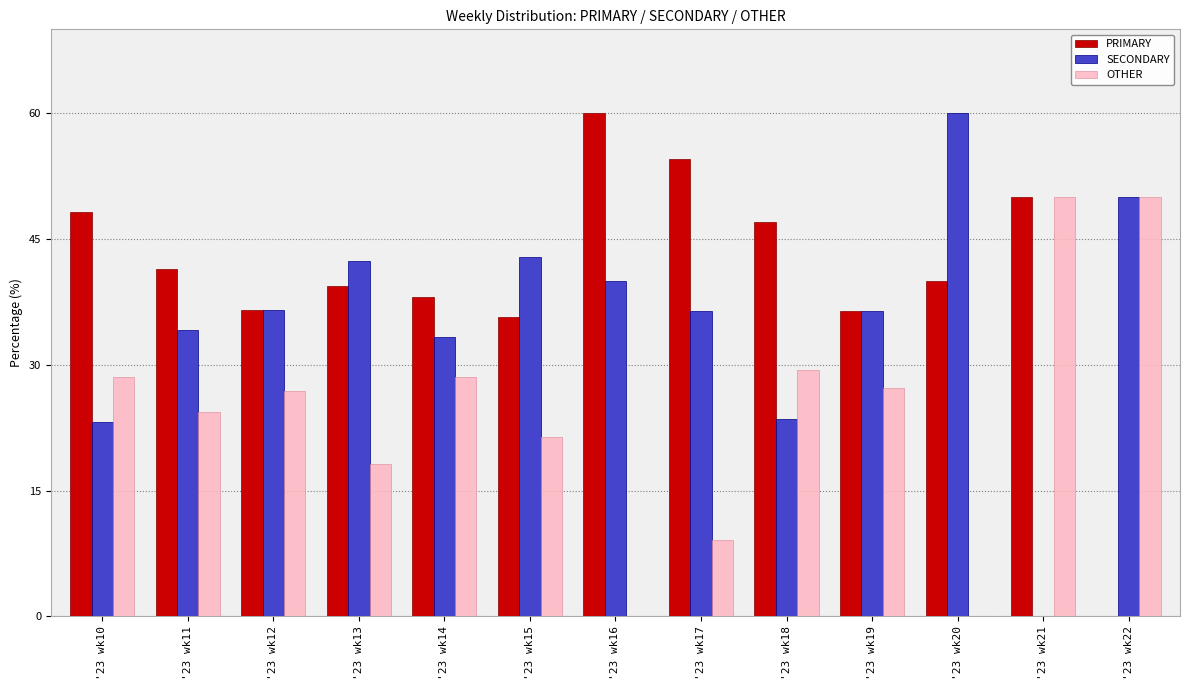

Count the number of categories in the chart.

13